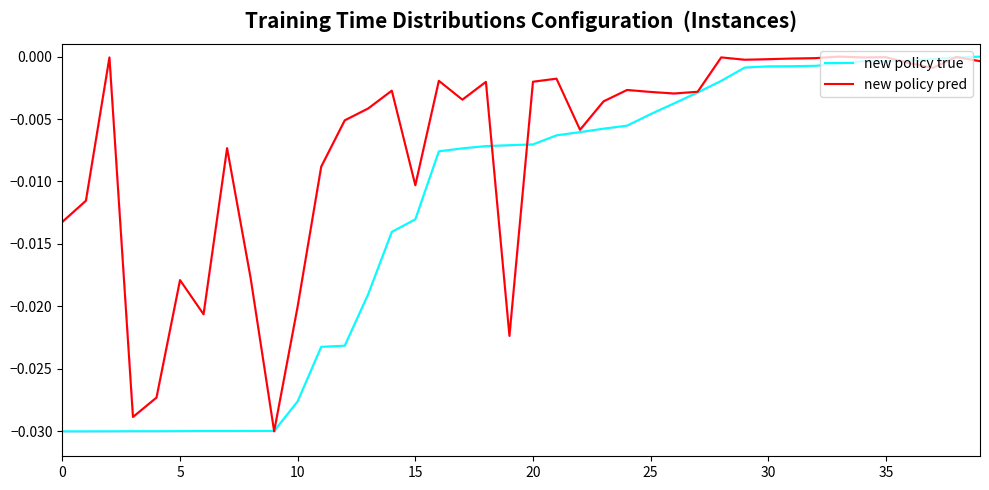

How many interior local valleys does the new policy pred series have?

11